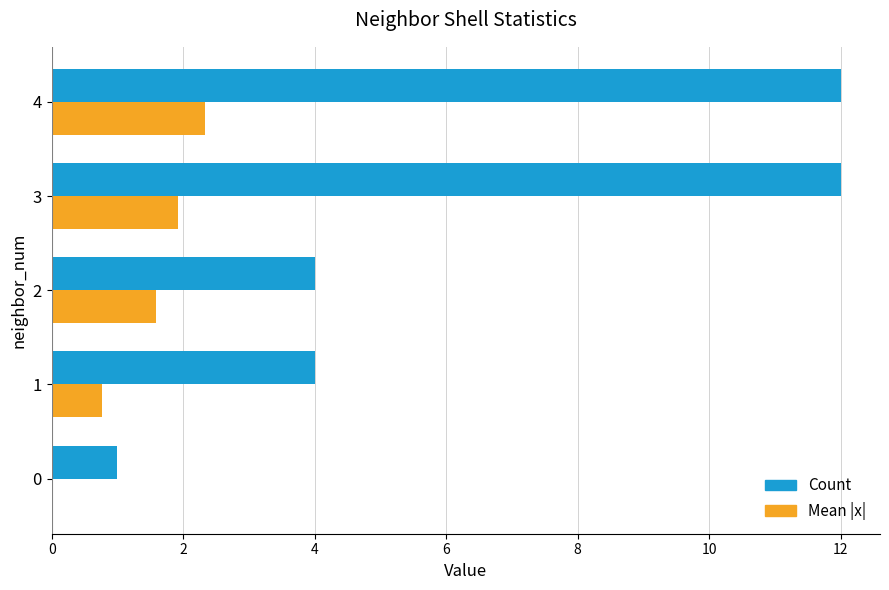

What is the sum of all Mean |x| values?

6.6